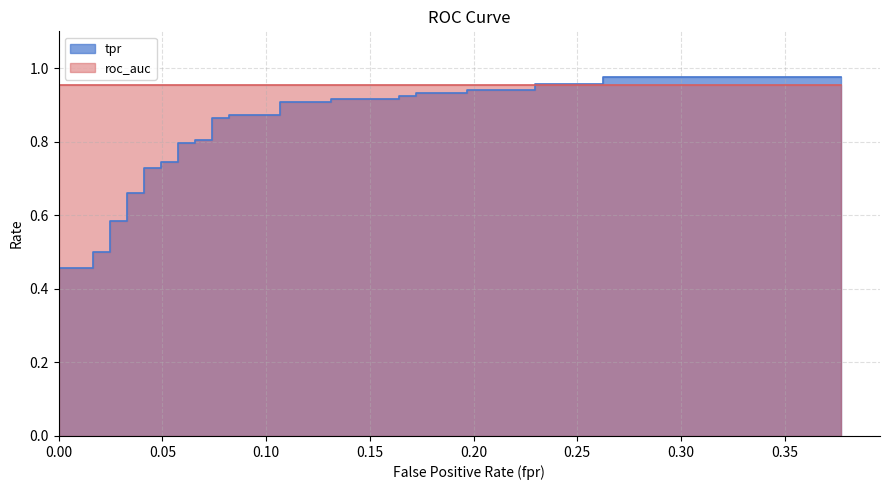

What is the label of the 21st point from the right?

19